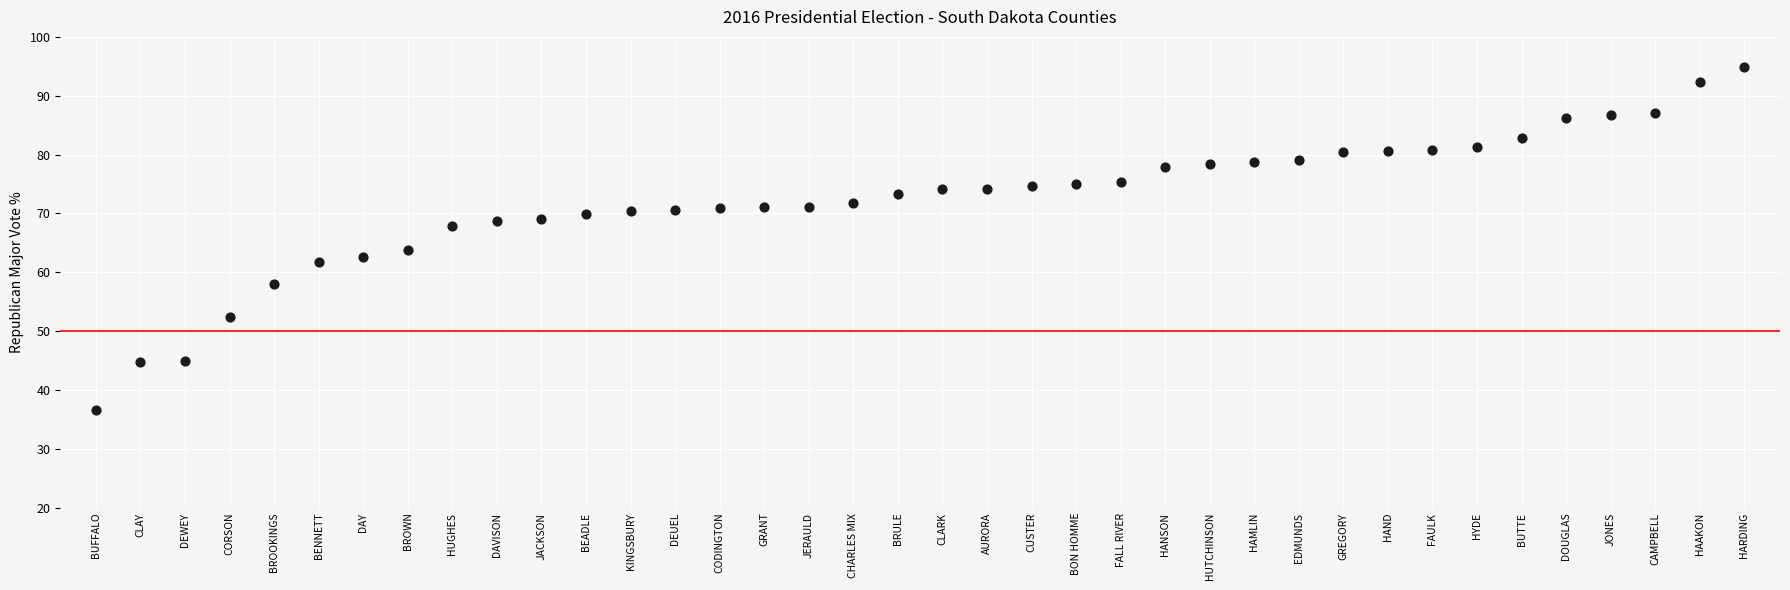

What is the range of Y values (max minus min)?

58.2